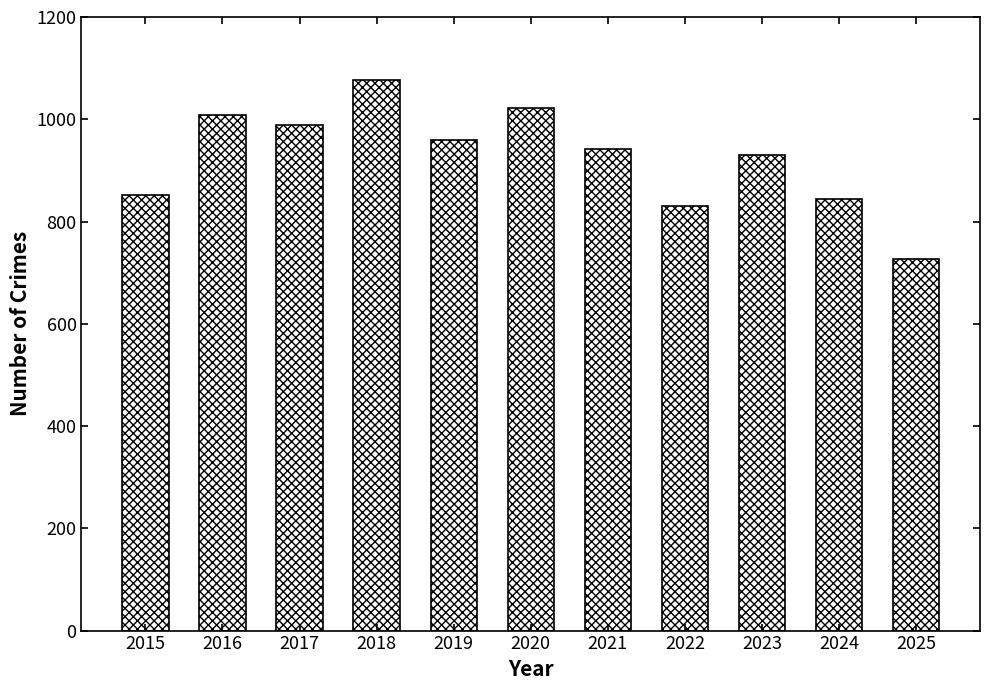

Which category has the highest value across all series?

2018